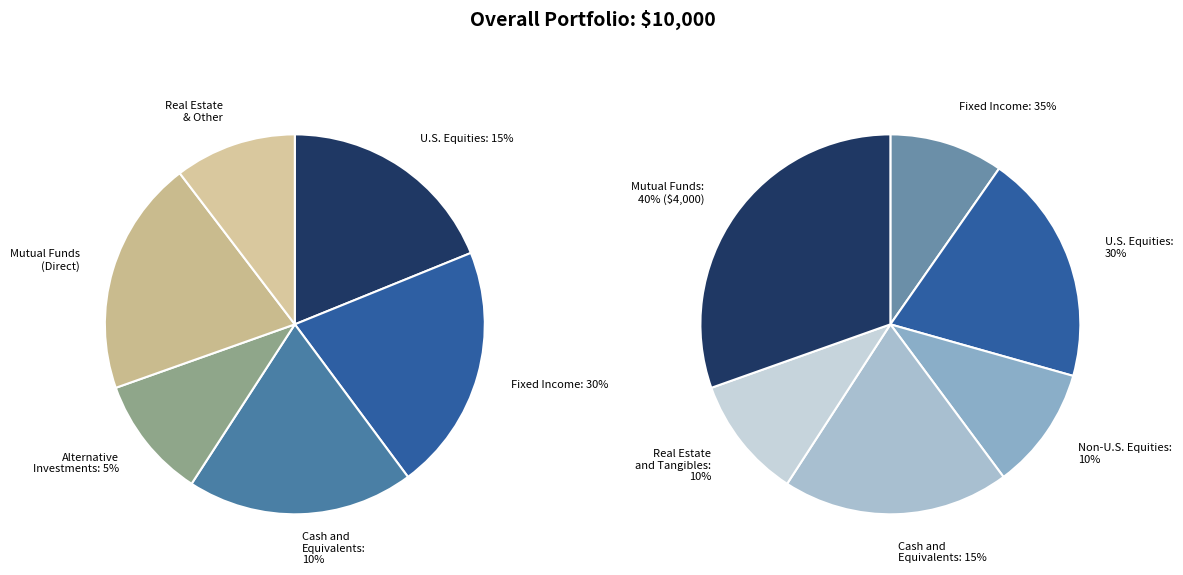

To the nearest percent, what portion does 4 represent?

9%